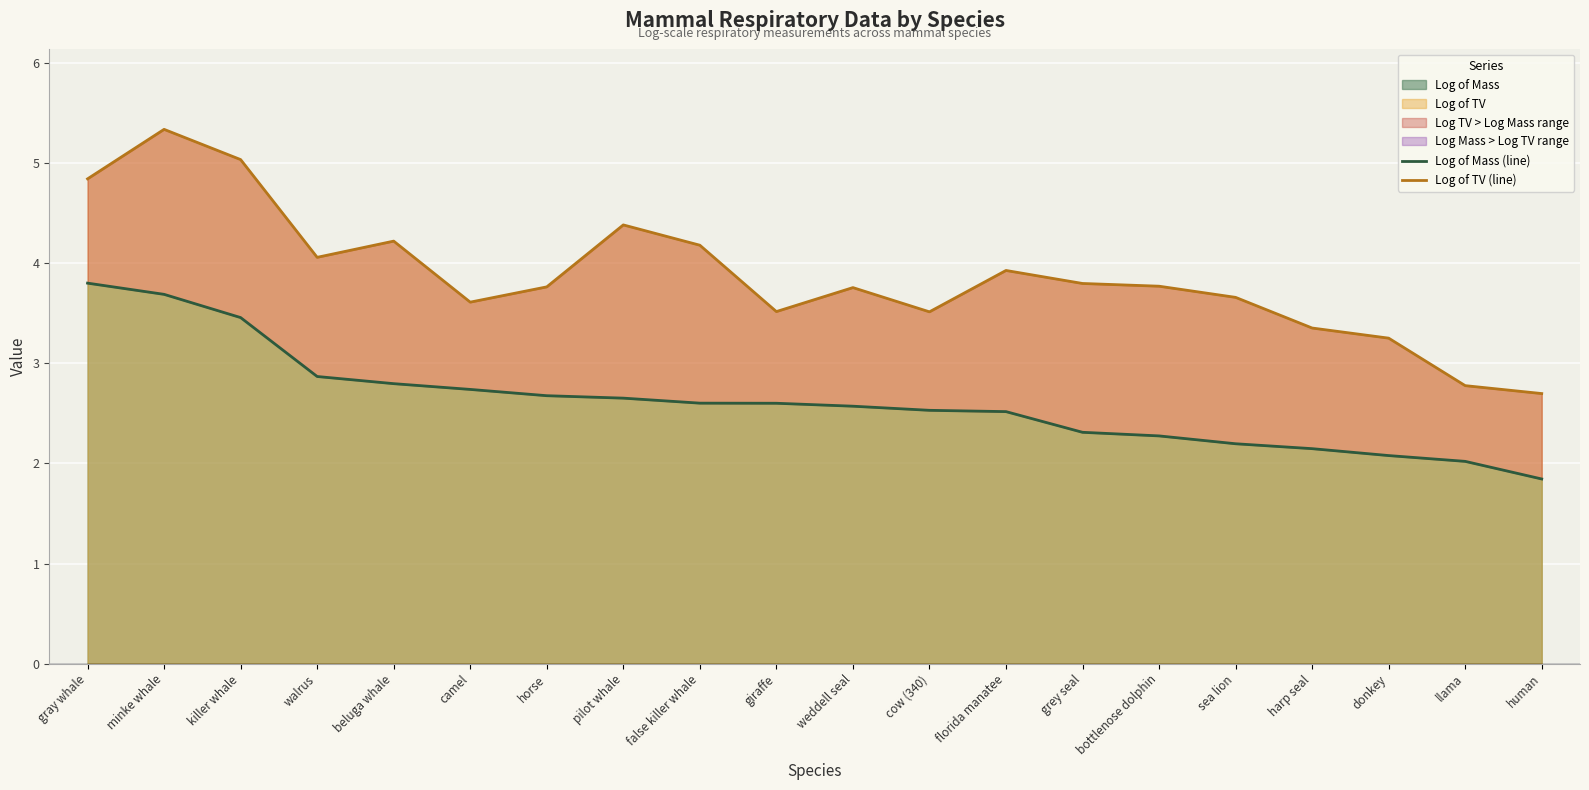

True or false: Log of TV (line) and Log of Mass (line) cross at least once.

False